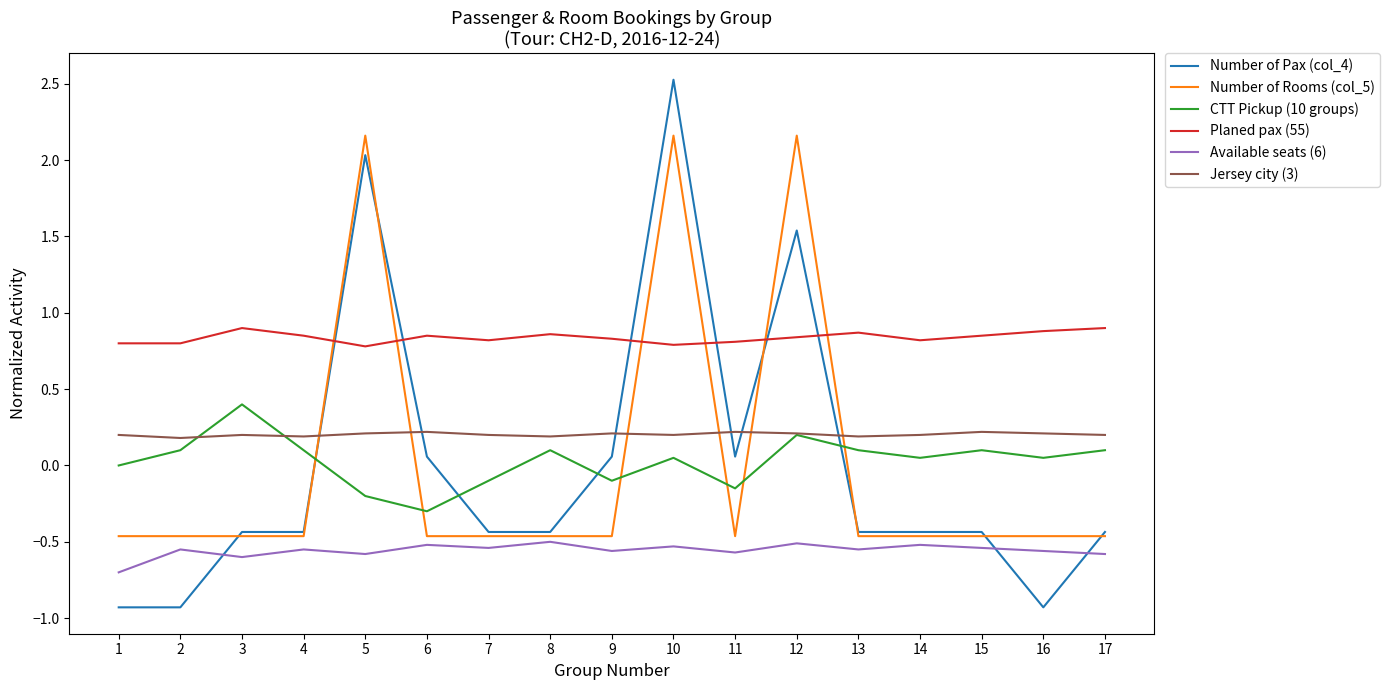

At how many categories does at least one series exceed 0?

17